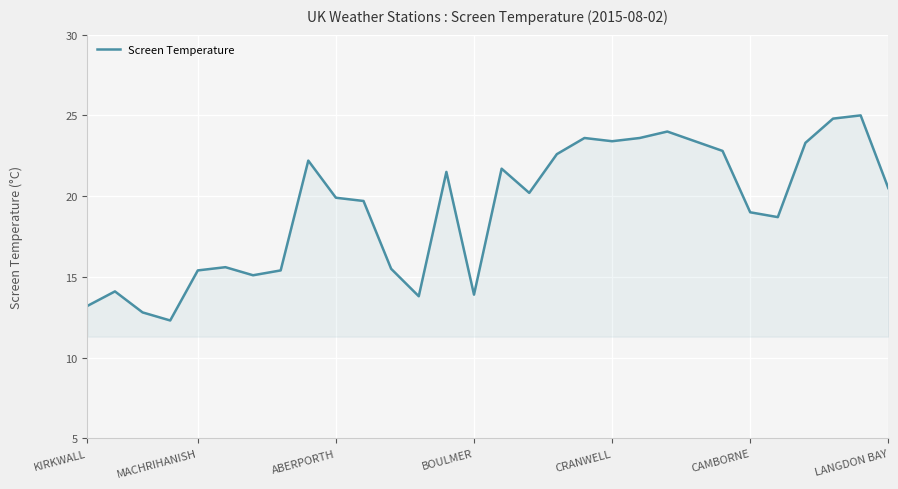

True or false: there are more than 1 points higher than both neighbors.

True